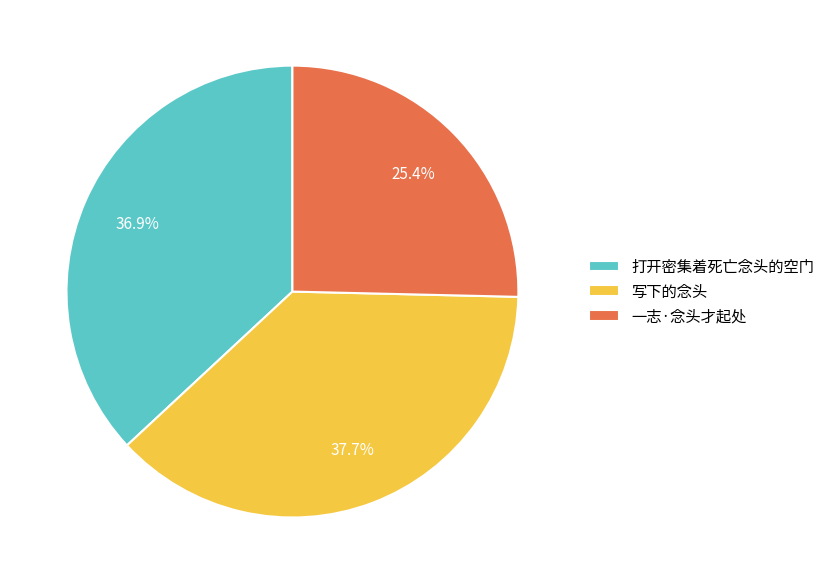

What percentage do 一志·念头才起处 and 写下的念头 together represent?

63.1%